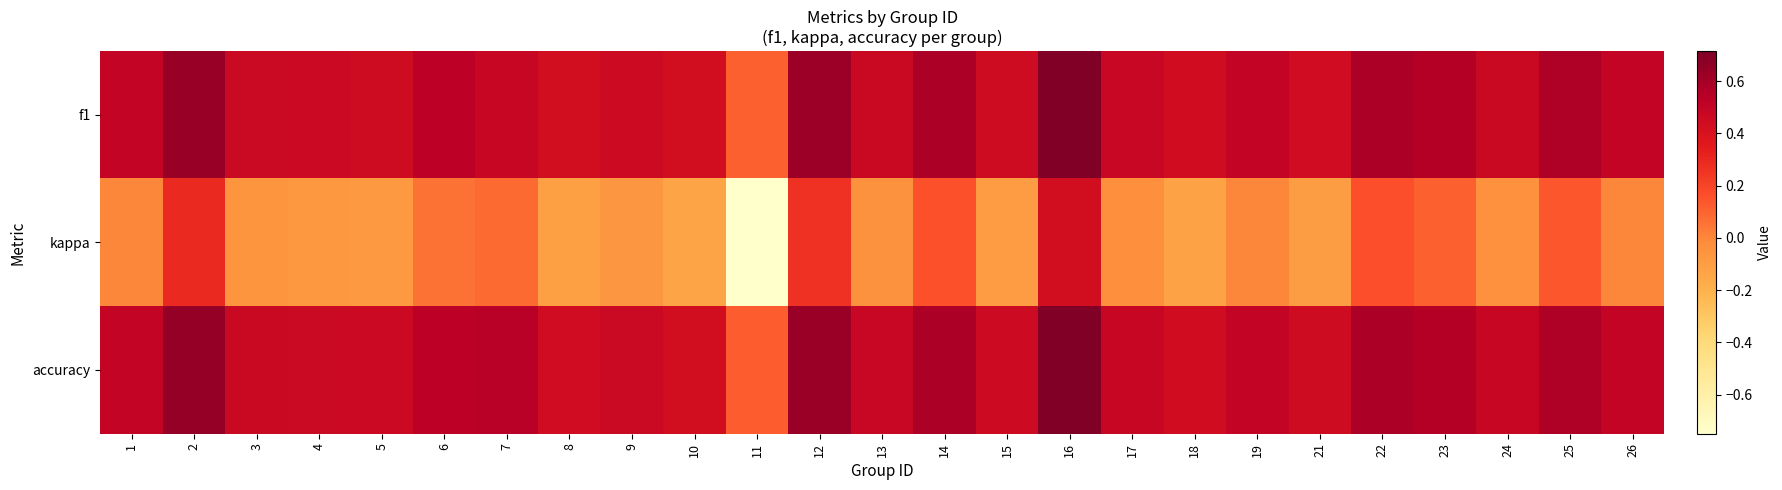

Between 24 and 23, which is larger?

23